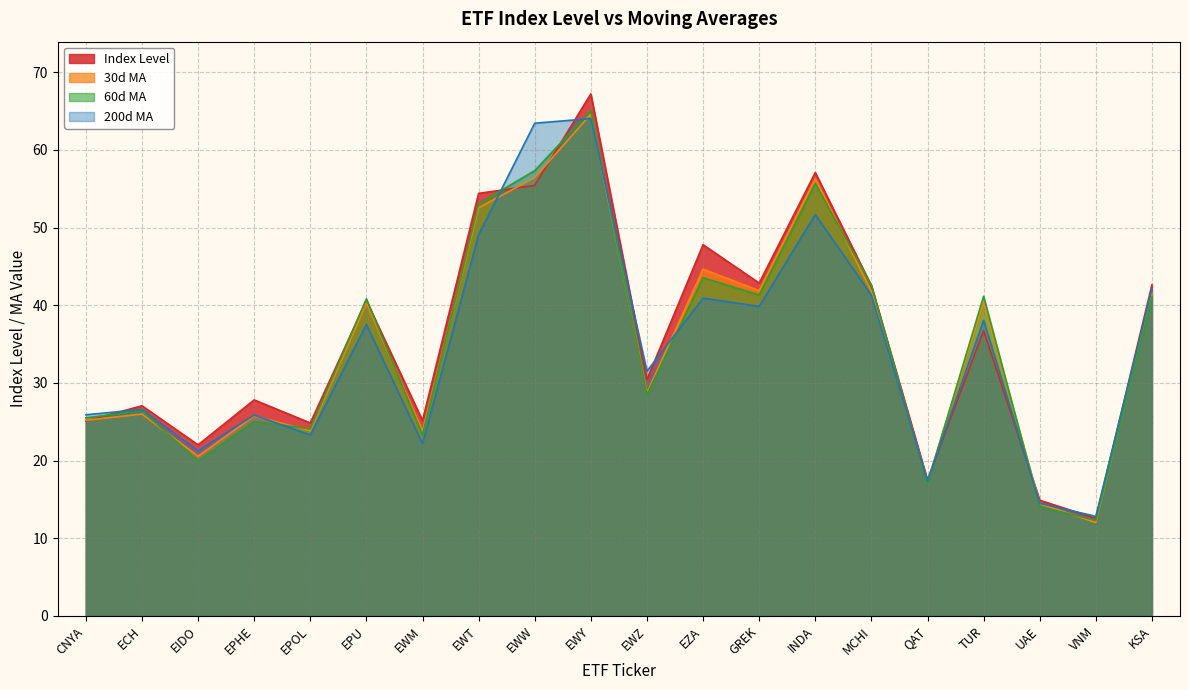

How many data points in 200d MA are above 37?

10